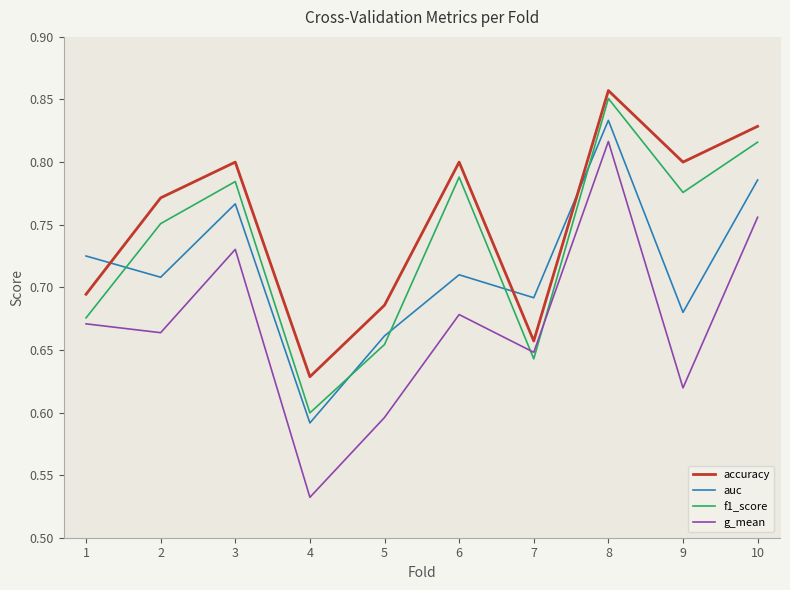

Which category has the lowest value across all series?

4